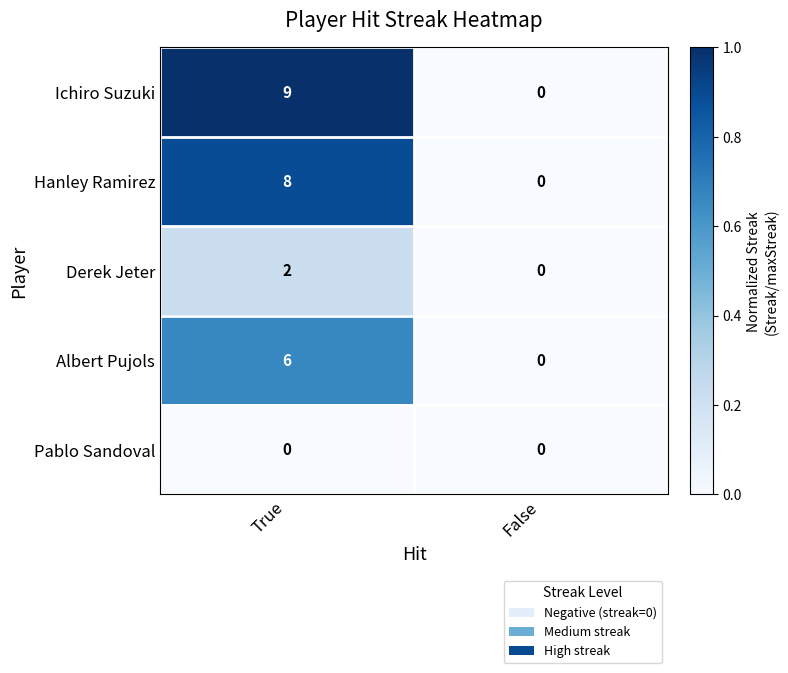

Which series has the largest range (max minus min)?

Ichiro Suzuki